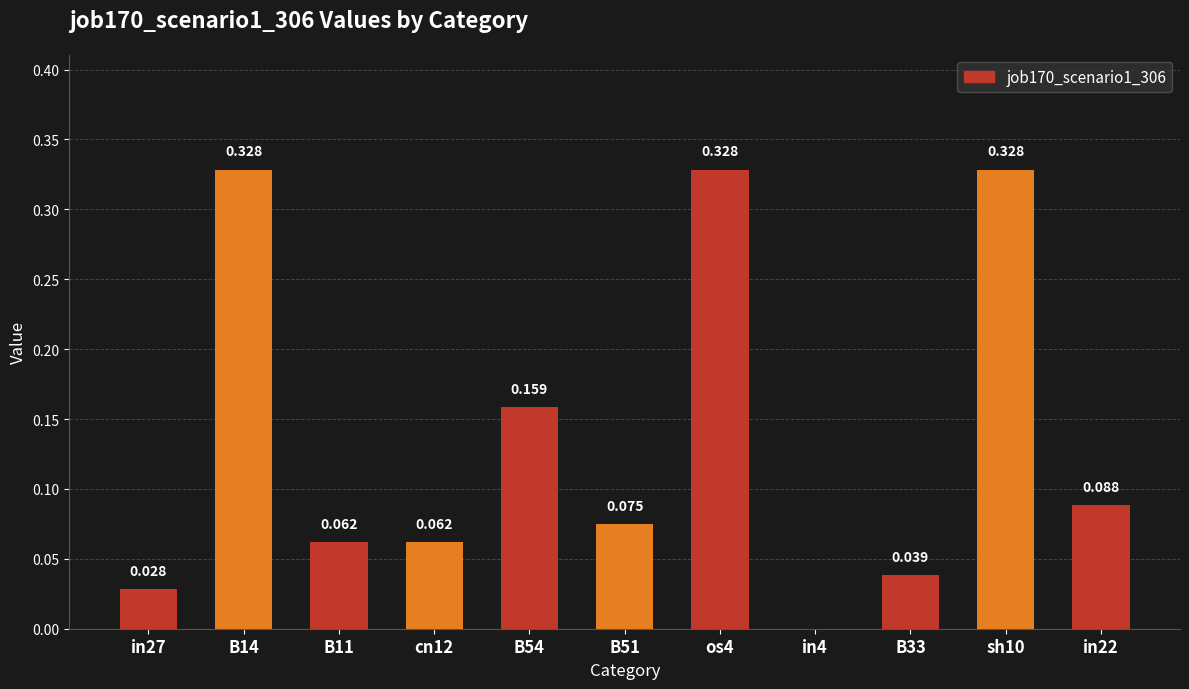

Which category has the lowest value across all series?

in4